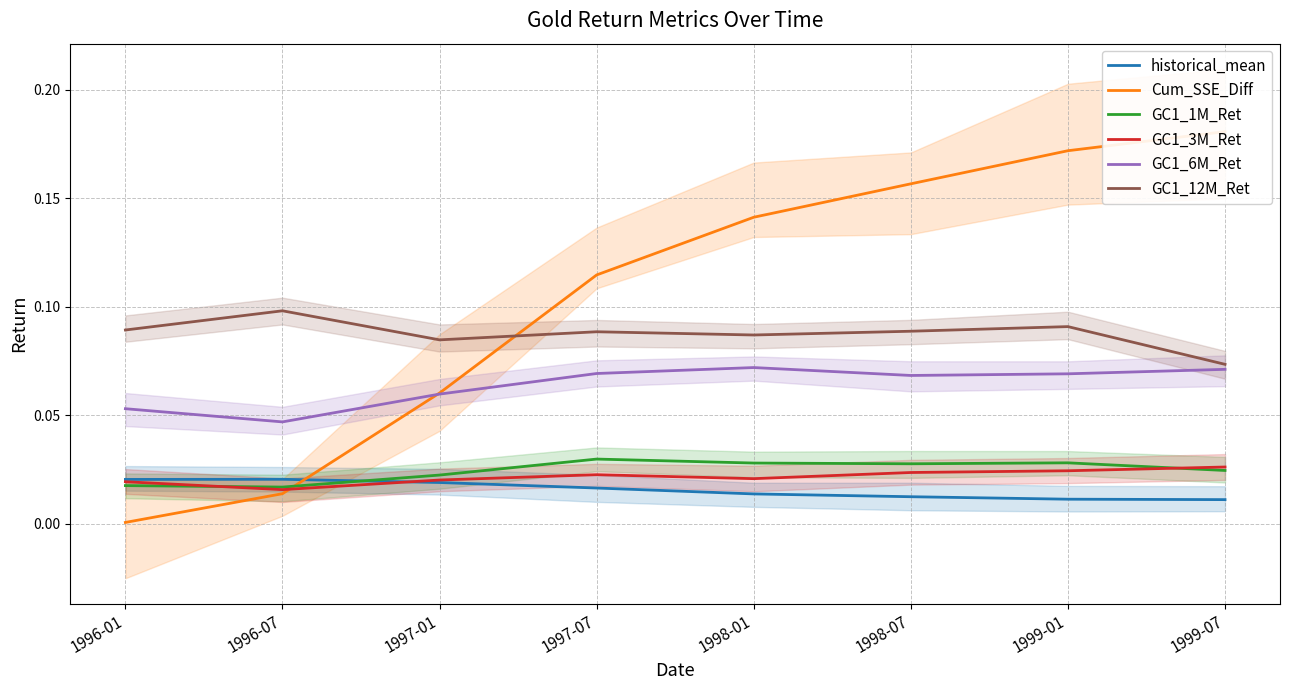

Is it true that historical_mean equals 0.0 at 1996-07?

True